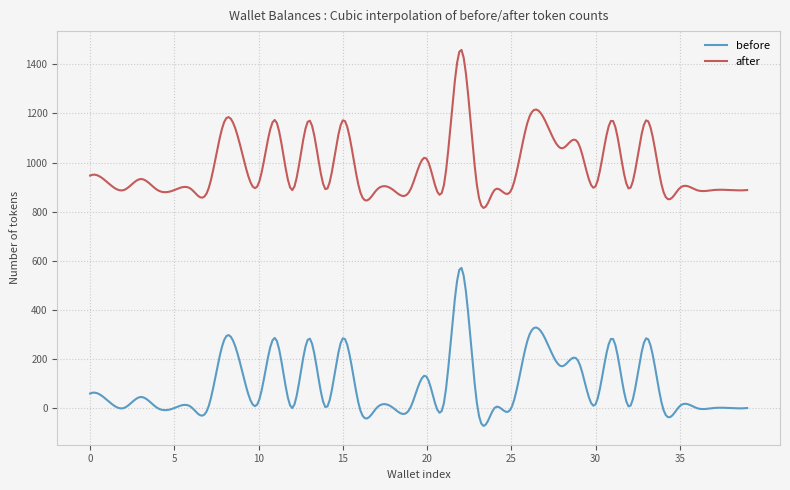

What is the maximum value for after?

1459.0